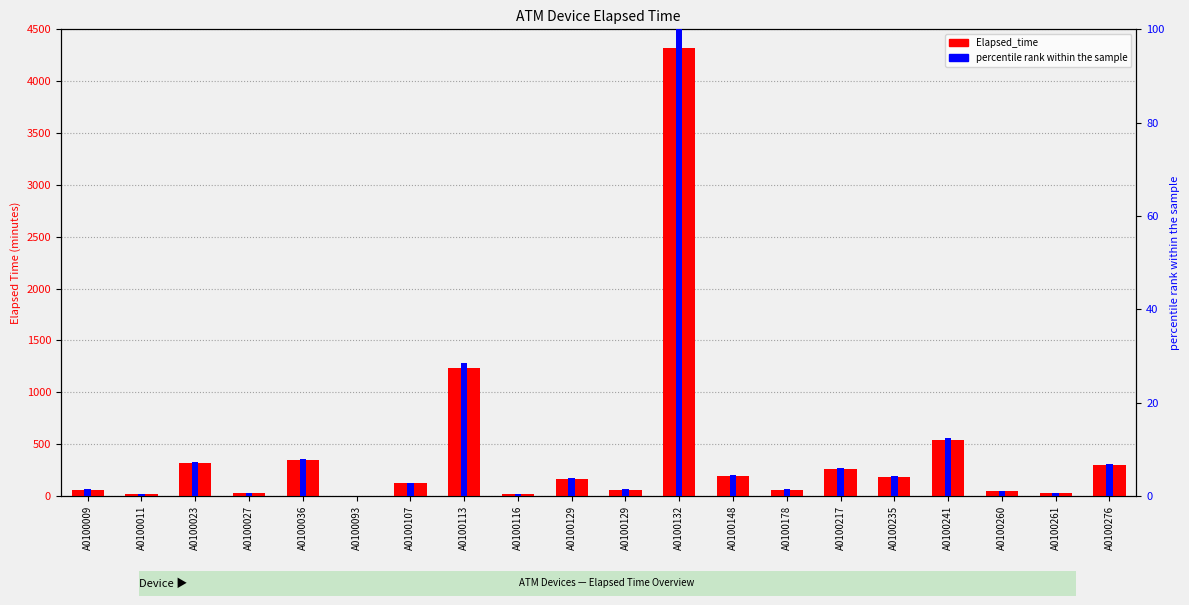

Read the value at A0100036, to the nearest 100.

300